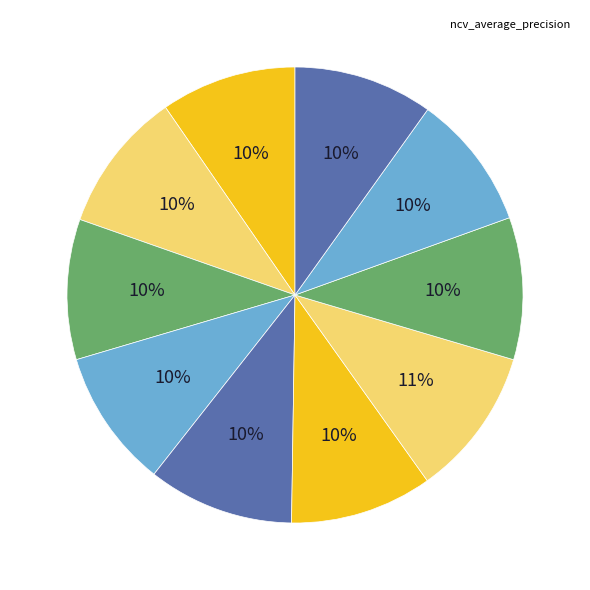

To the nearest percent, what is the average slice percentage?

10%